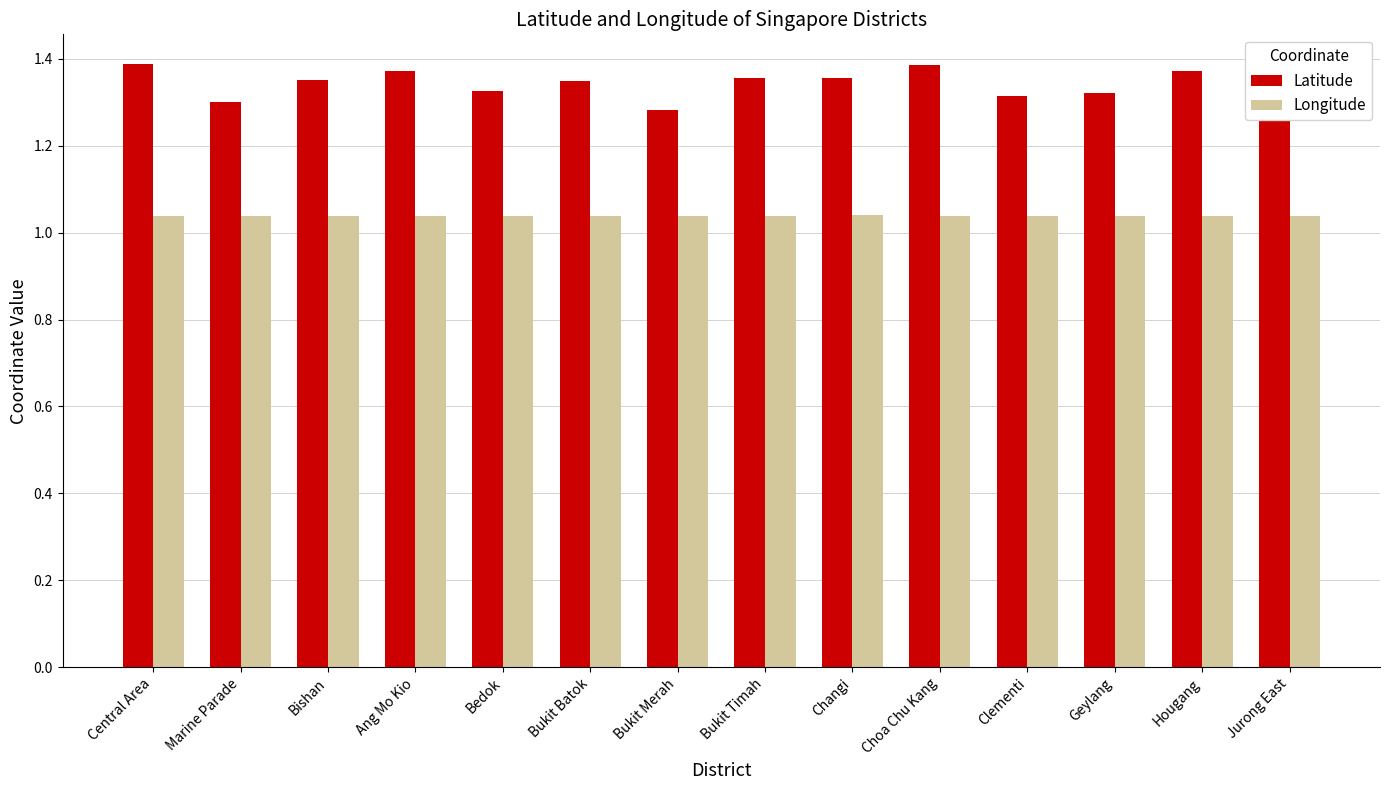

How many Longitude values are between 1 and 2?

14